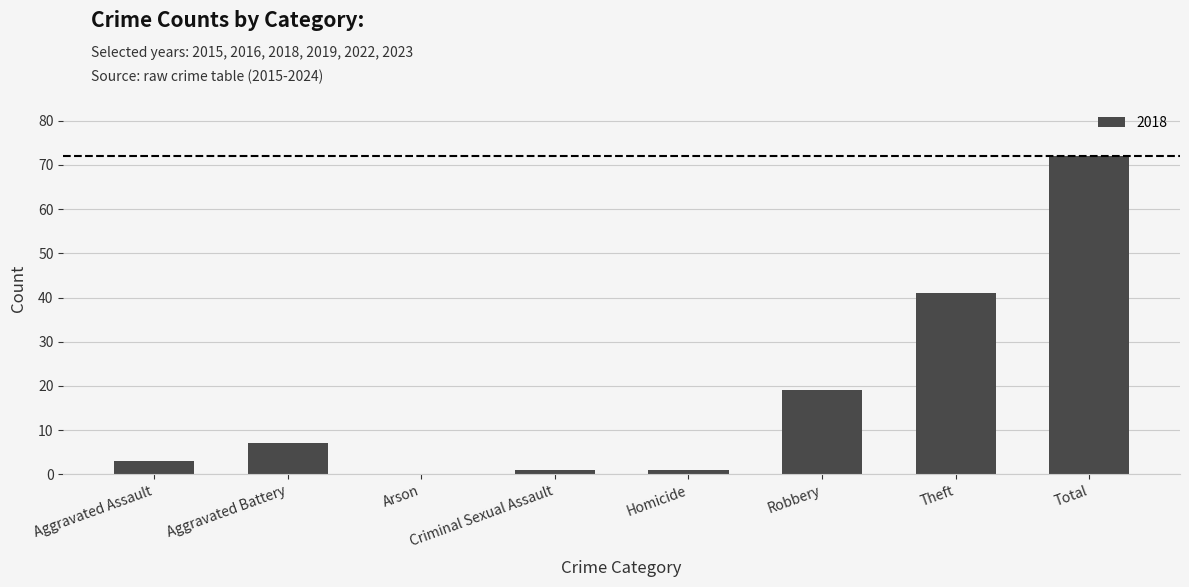

What value does the data have at Total?

72